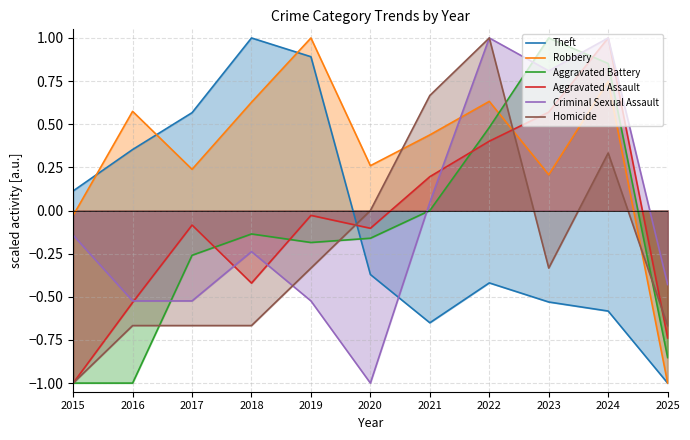

How many interior local peaks does the Aggravated Assault series have?

3